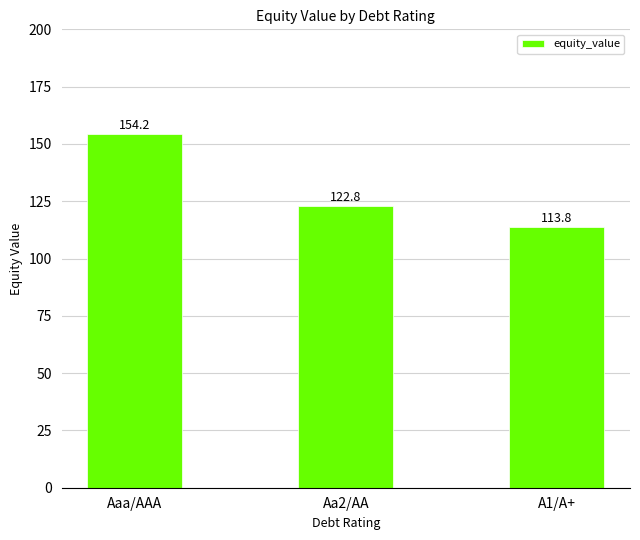

Between A1/A+ and Aaa/AAA, which is larger?

Aaa/AAA